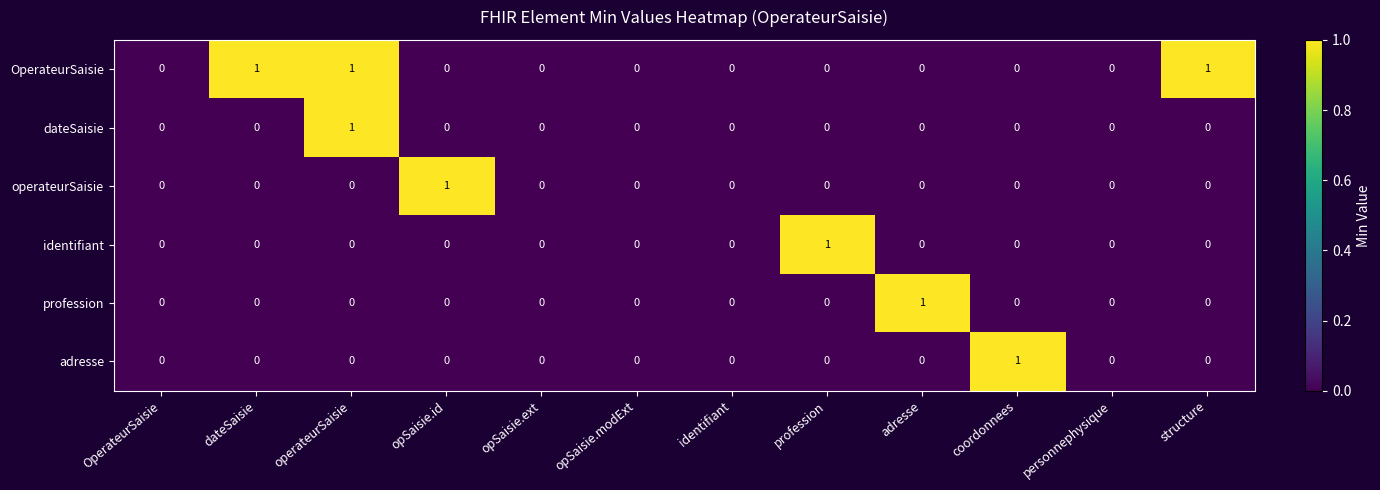

At which label does profession reach its peak?

adresse